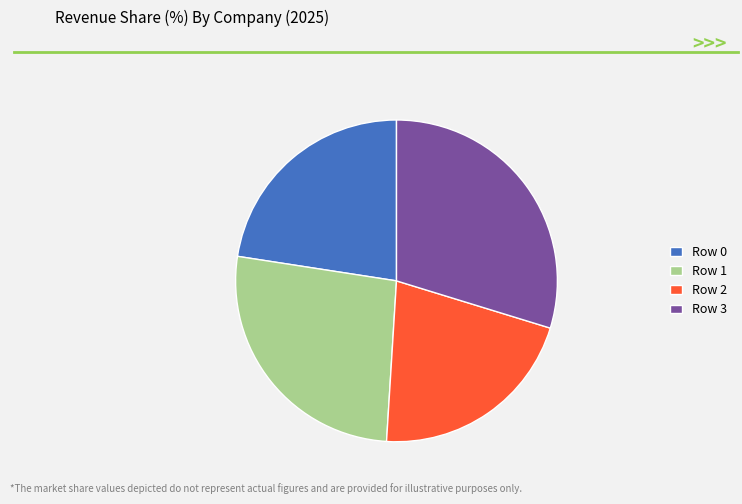

What is the largest slice in the pie chart?

Row 3